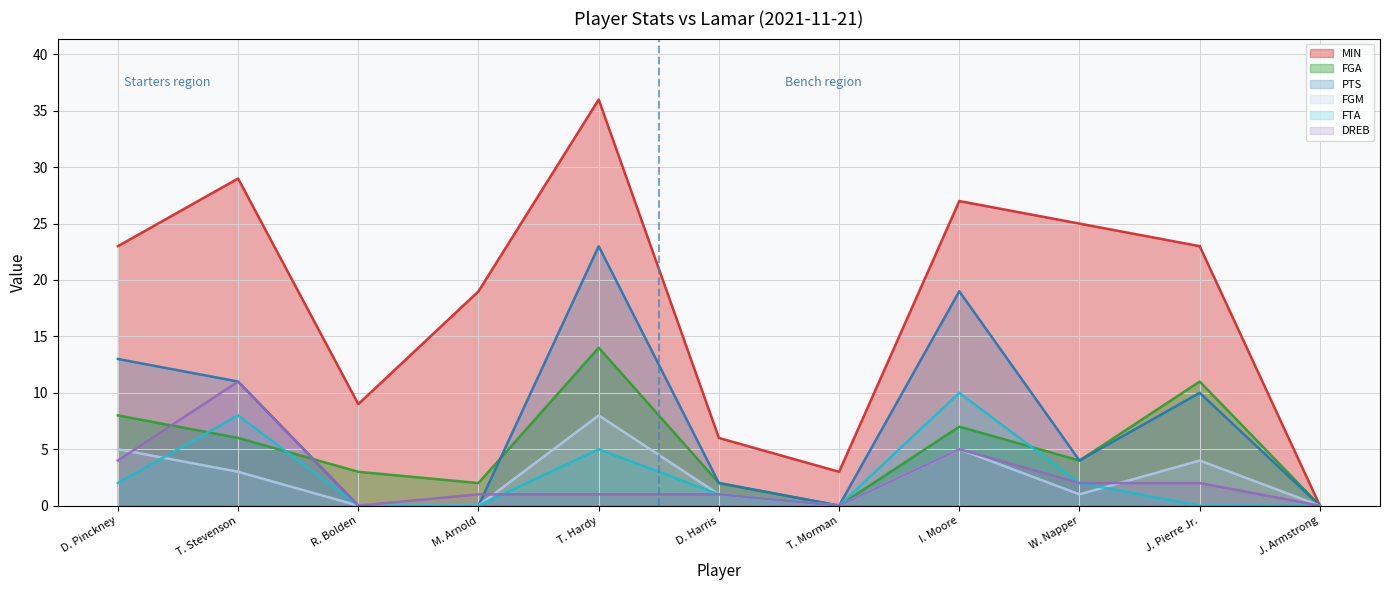

At T. Morman, list the series in order from smallest to largest.

FGA, PTS, FGM, FTA, DREB, MIN